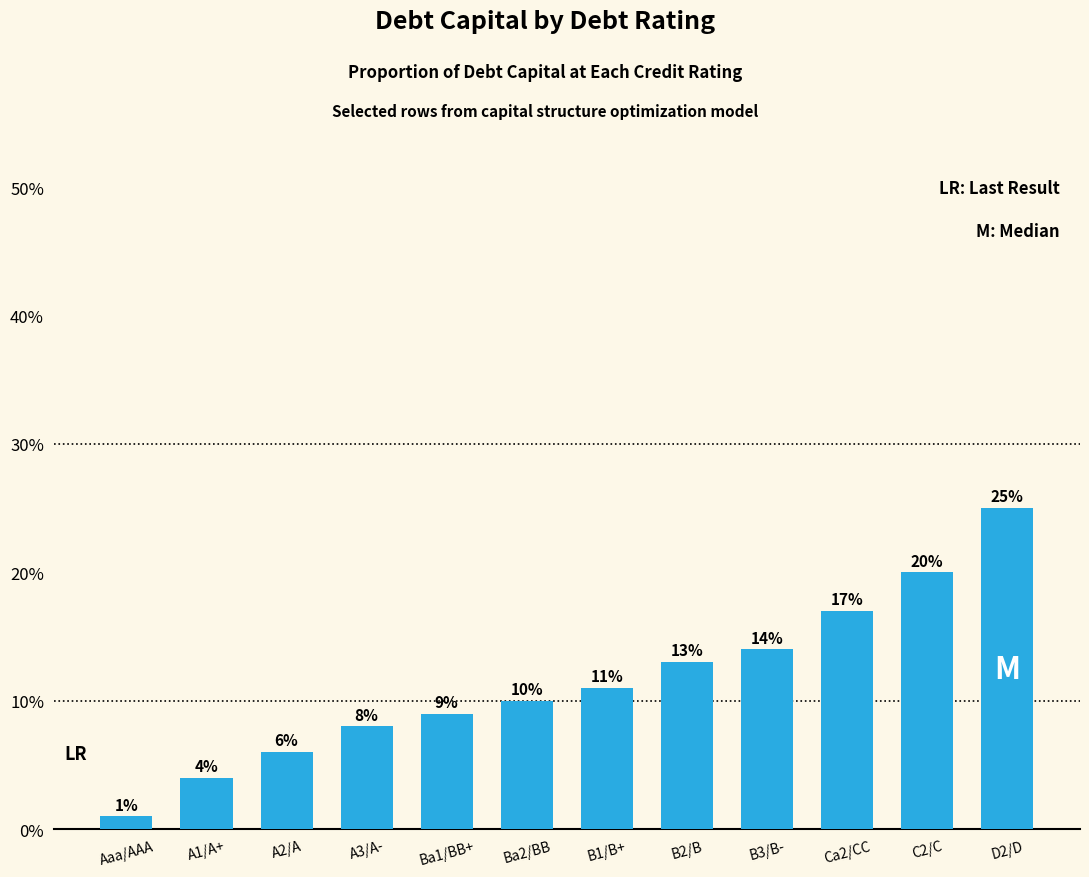

Which has a higher value, A2/A or Ca2/CC?

Ca2/CC